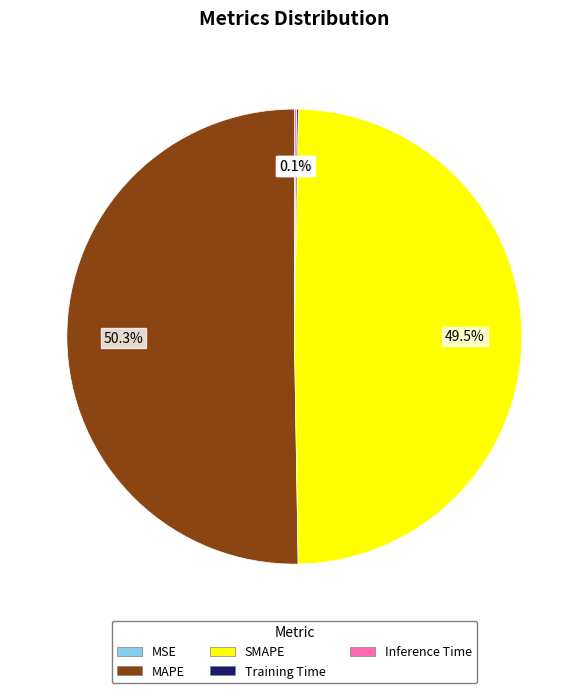

To the nearest percent, what is the average slice percentage?

20%